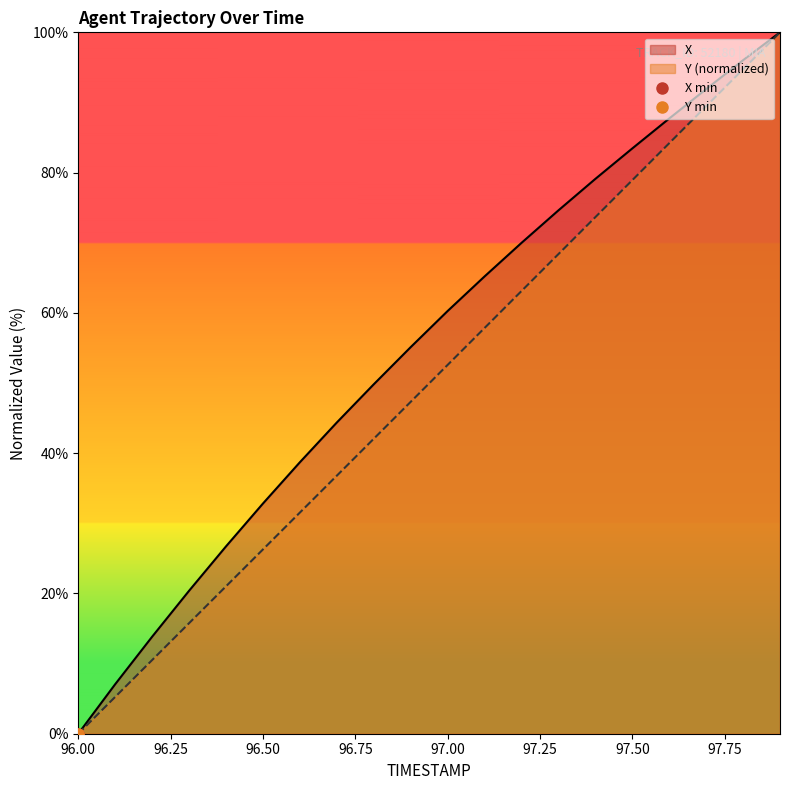

How many values in the X series exceed 60?

10